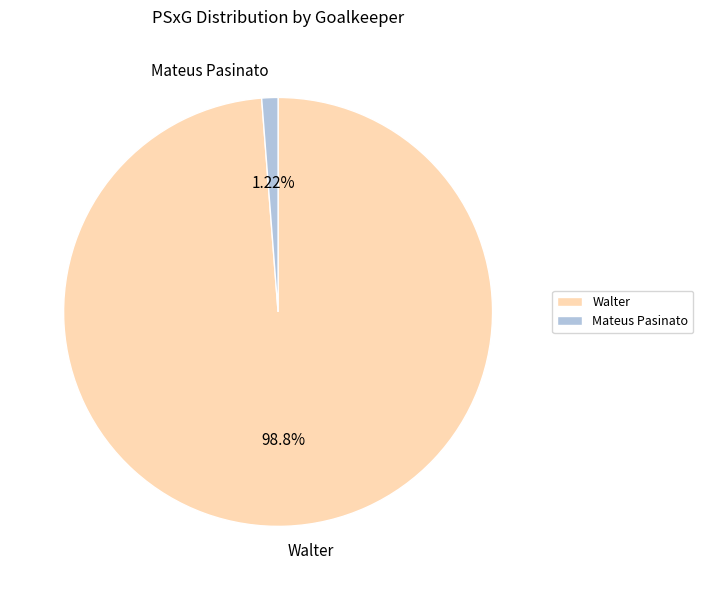

Does any single category account for the majority?

Yes